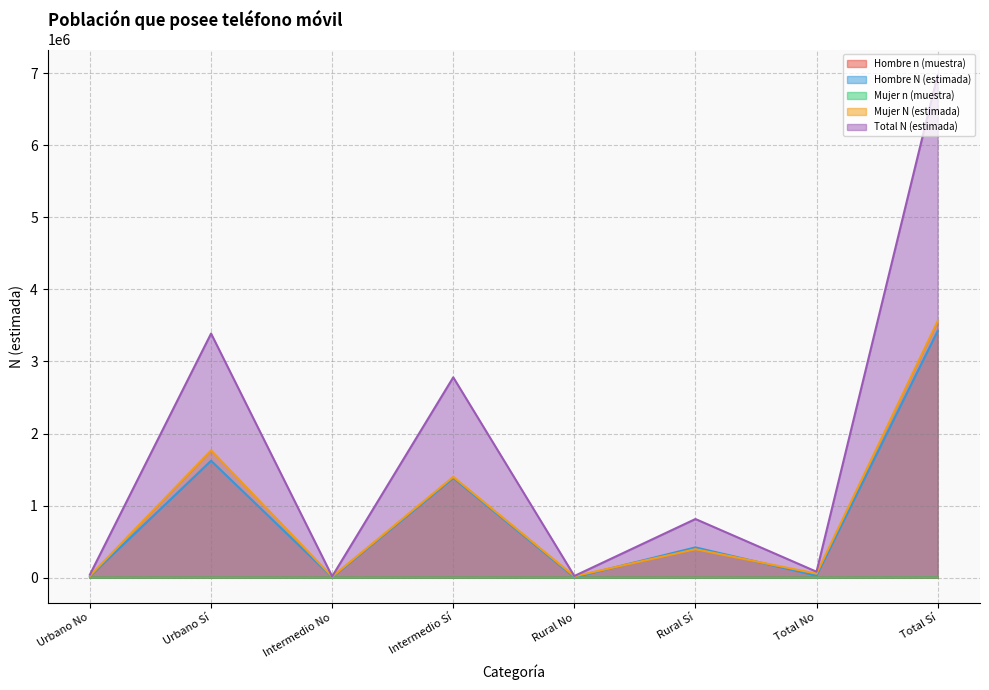

What is the maximum value for Mujer n (muestra)?

1581